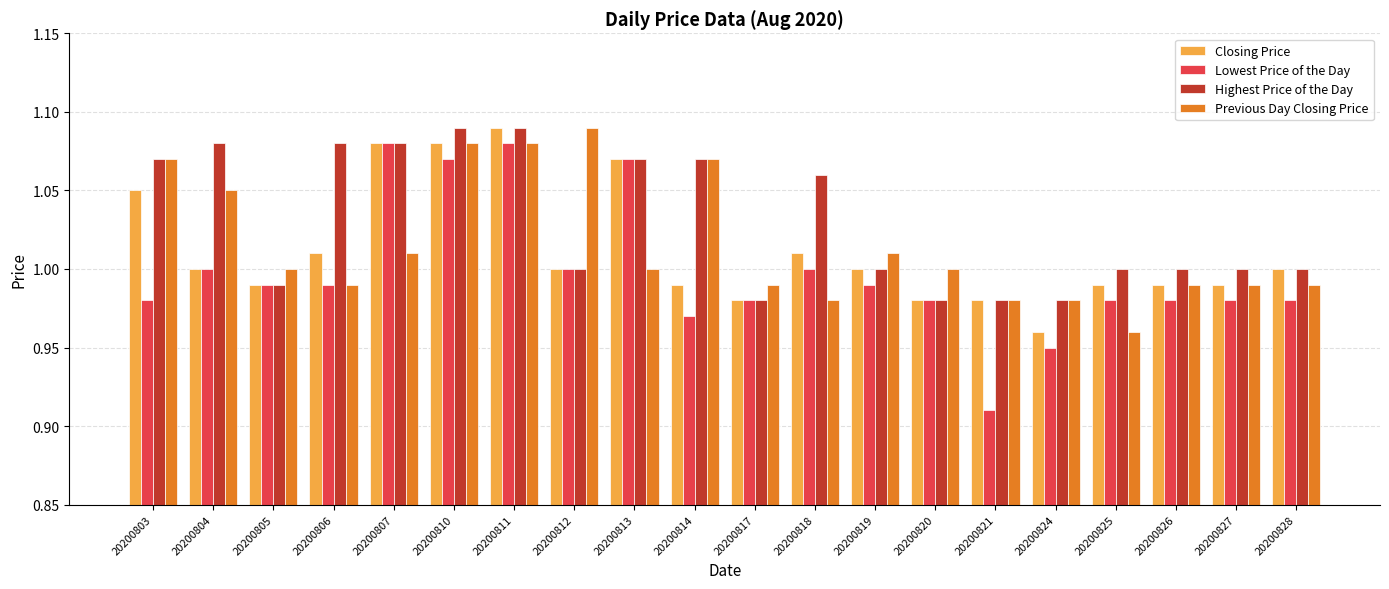

Are the bars horizontal?

No